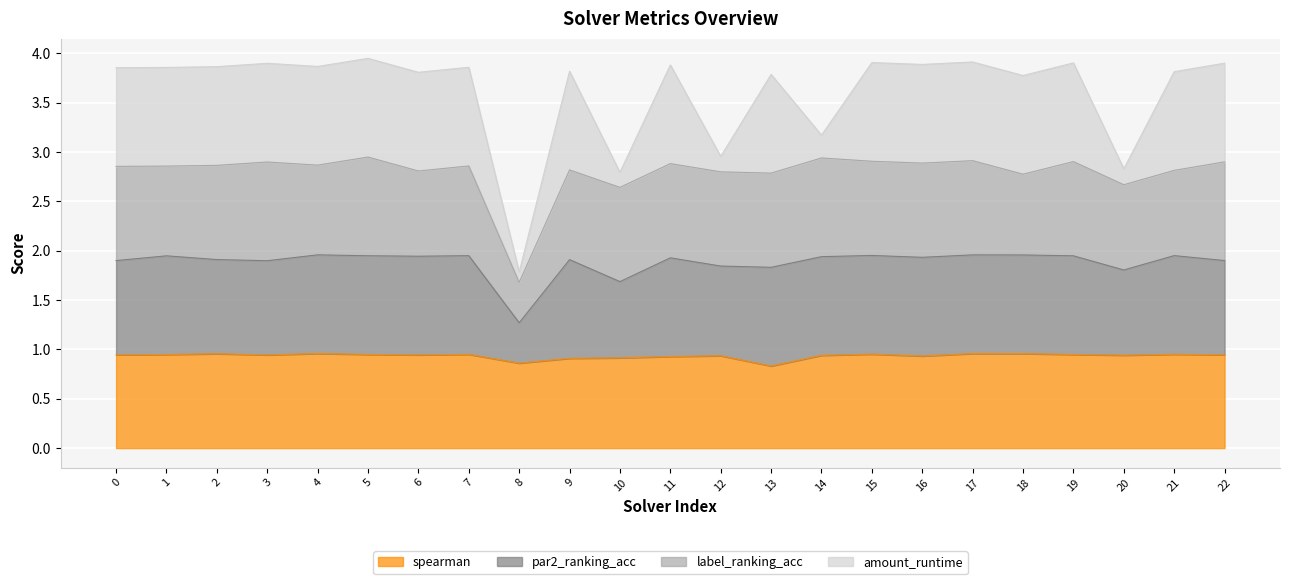

What is the total value across all series at 11?

3.9